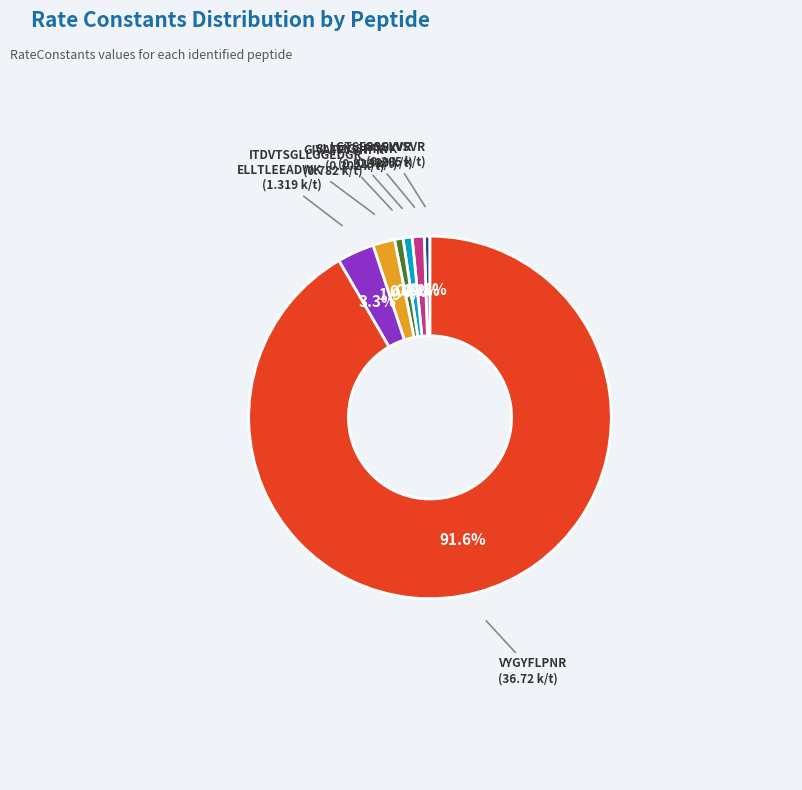

Is there a majority slice in this chart?

Yes